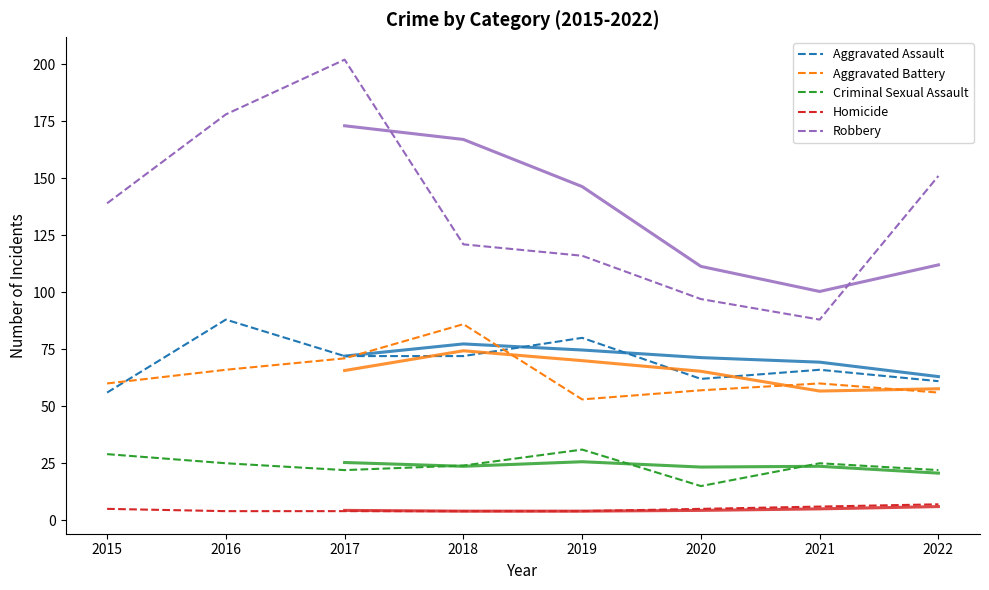

Reading left to right, extract all data points from this chart.

Aggravated Assault: 56	88	72	72	80	62	66	61
Aggravated Battery: 60	66	71	86	53	57	60	56
Criminal Sexual Assault: 29	25	22	24	31	15	25	22
Homicide: 5	4	4	4	4	5	6	7
Robbery: 139	178	202	121	116	97	88	151